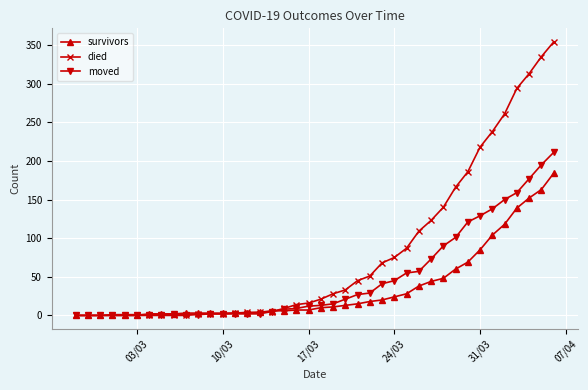

Which series has the largest total across all categories?

died